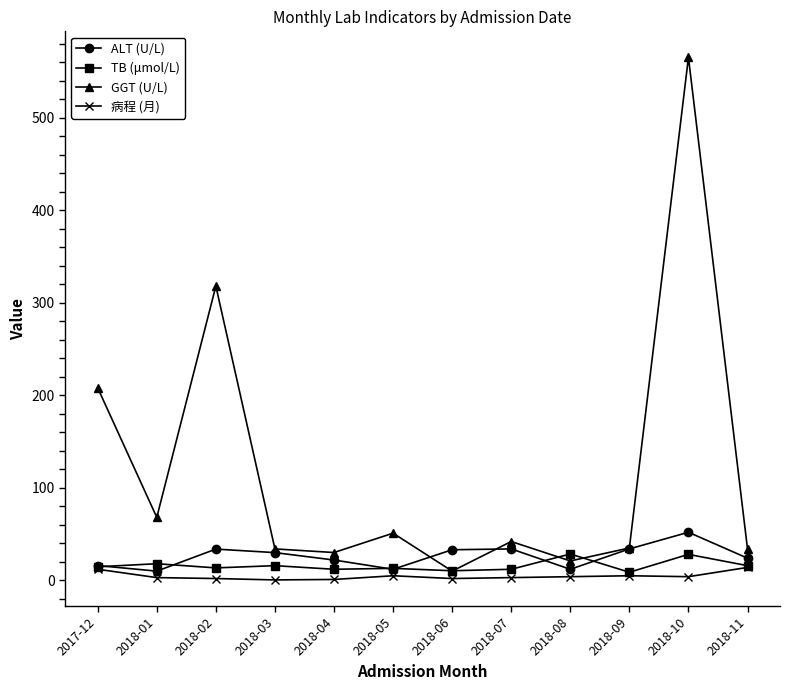

What is the difference between the GGT (U/L) values at 2018-02 and 2018-08?

297.0